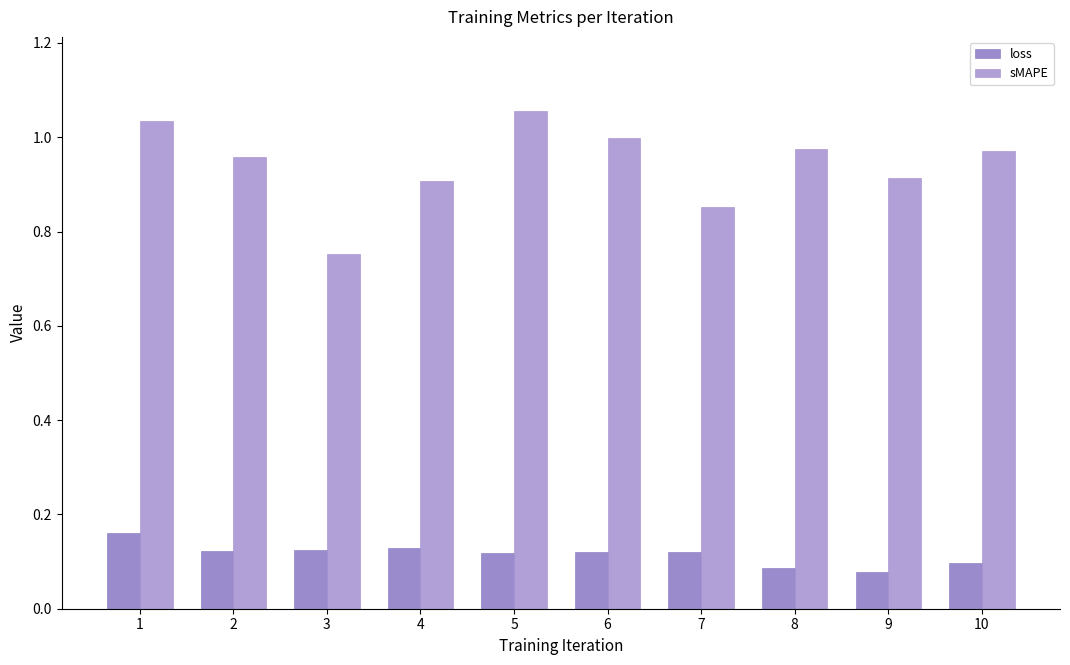

How many groups of bars are there?

10